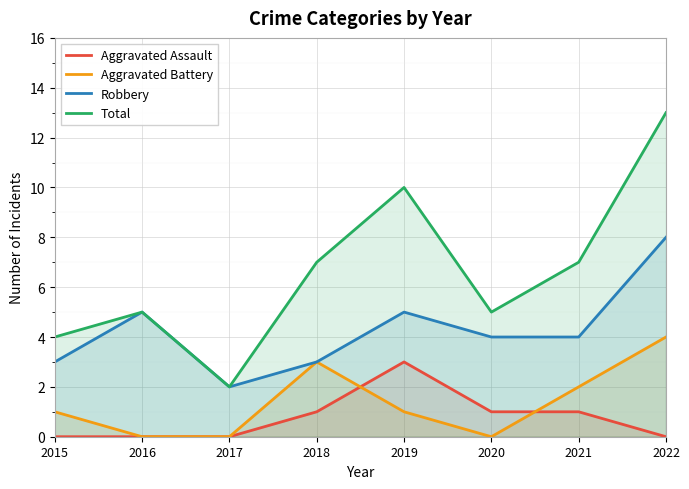

In Total, how many points are higher than both neighbors (excluding endpoints)?

2